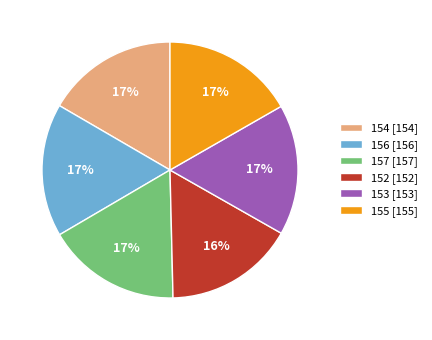

Approximately how many times larger is the value at 153 [153] compared to 155 [155]?

1.0